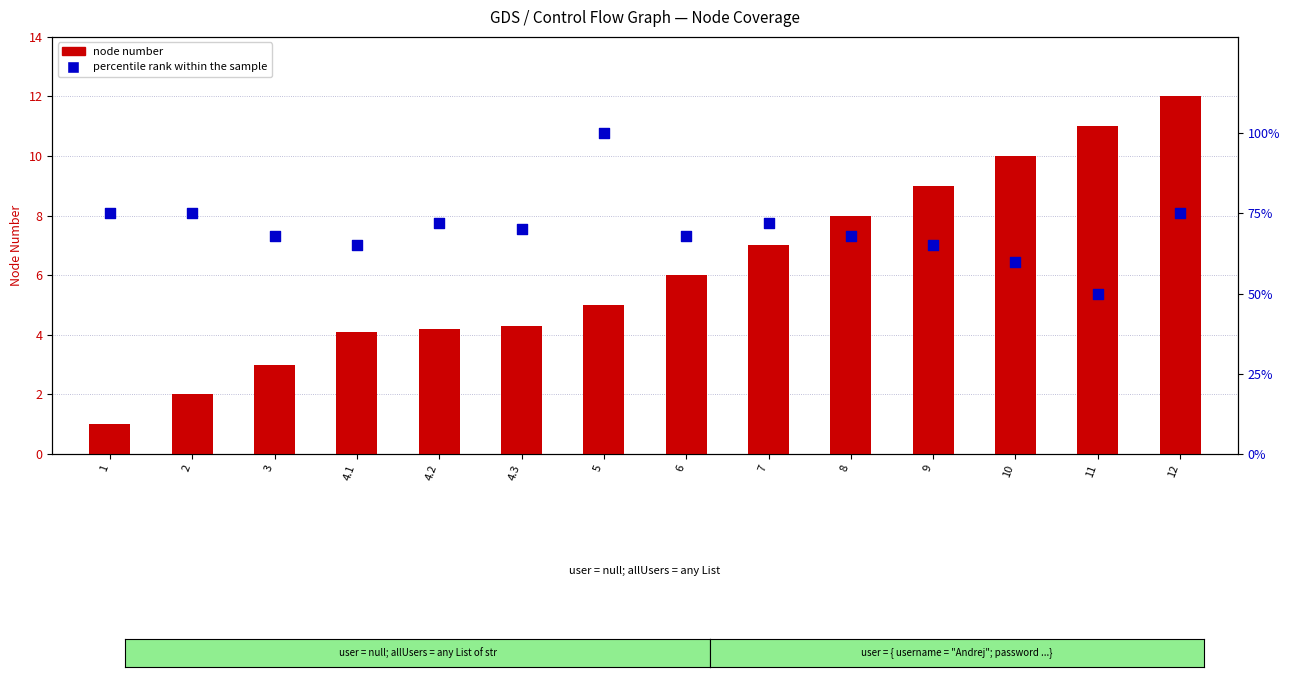

At how many categories does at least one series exceed 48?

14